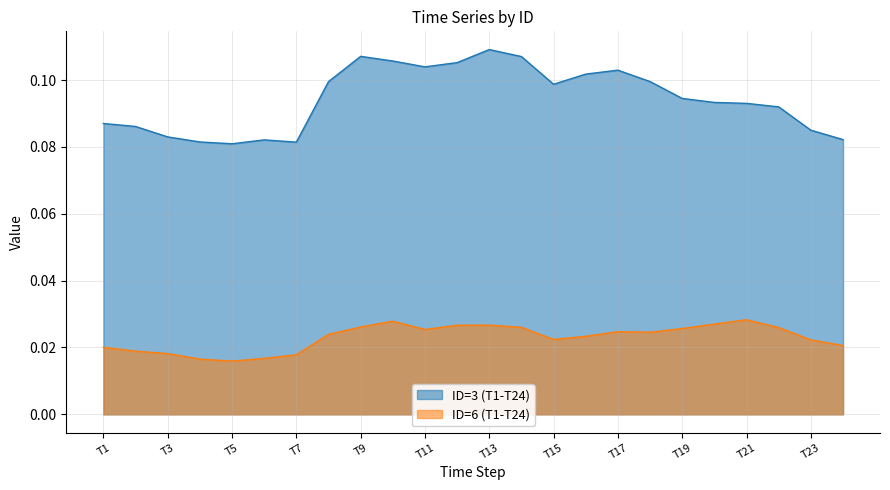

True or false: ID=3 (T1-T24) and ID=6 (T1-T24) intersect in this chart.

False